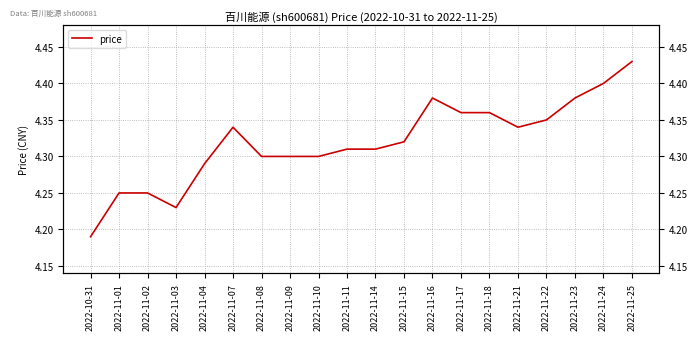

The value at 2022-11-01 is 7.1. True or false?

False